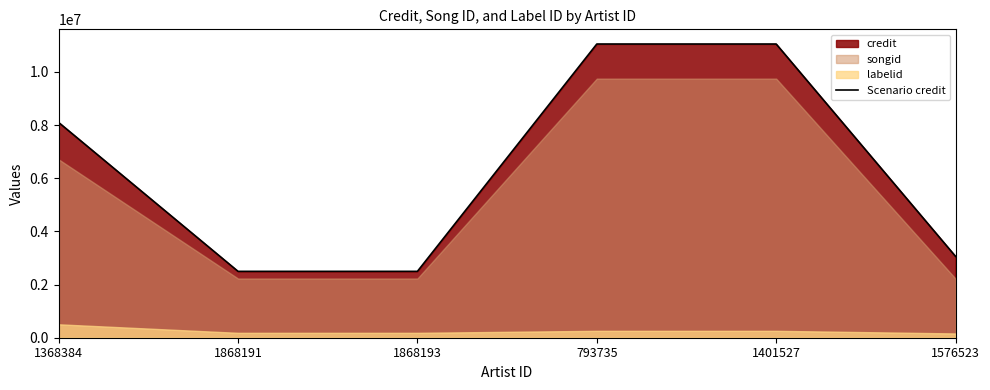

What is the label of the 1st point from the right?

1576523